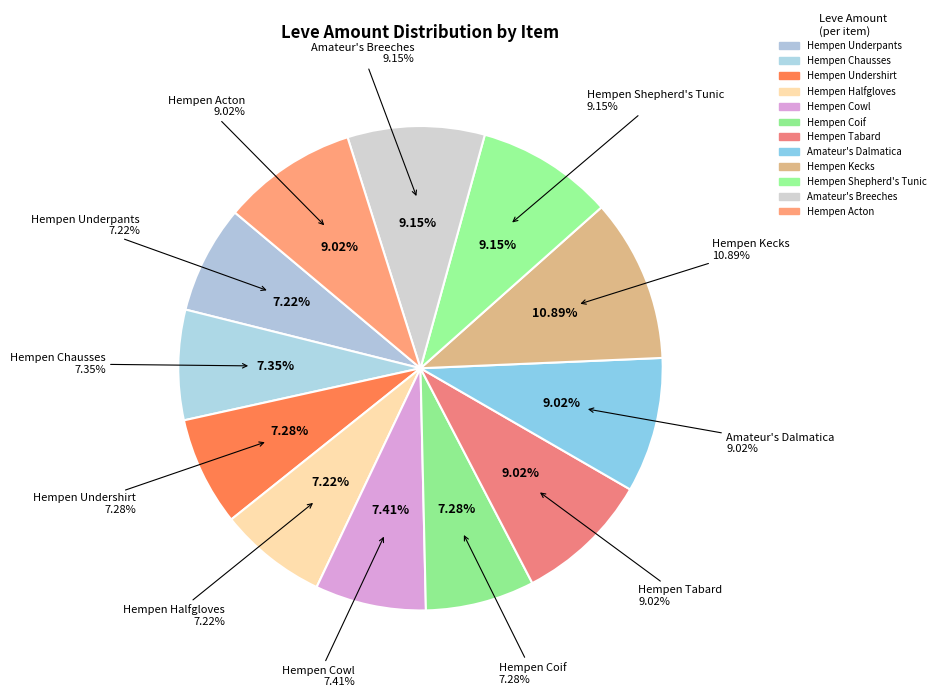

Which category has the biggest portion of the pie?

Hempen Kecks